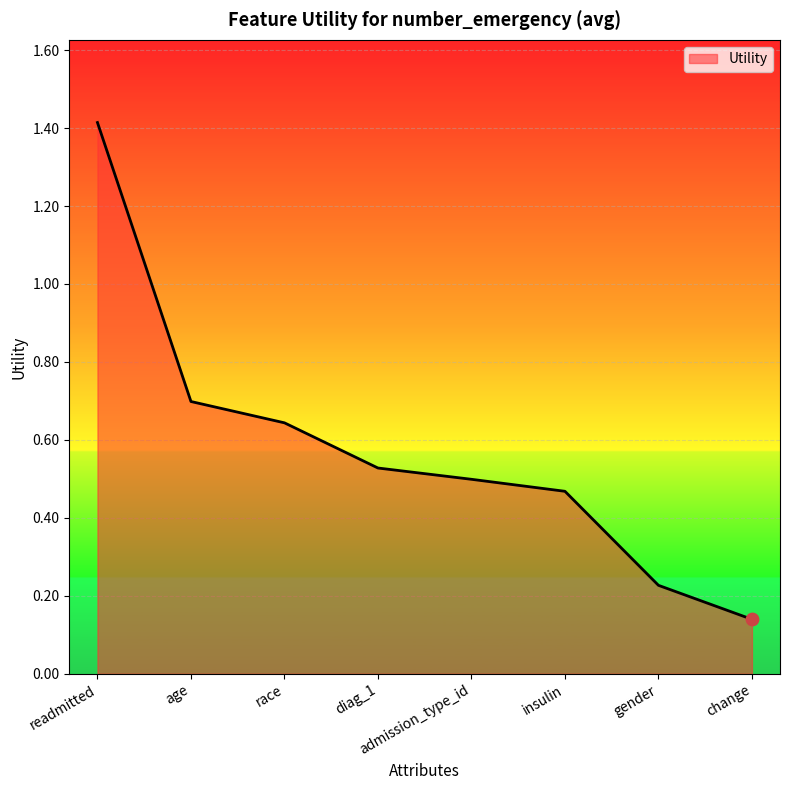

Between age and change, which is larger?

age